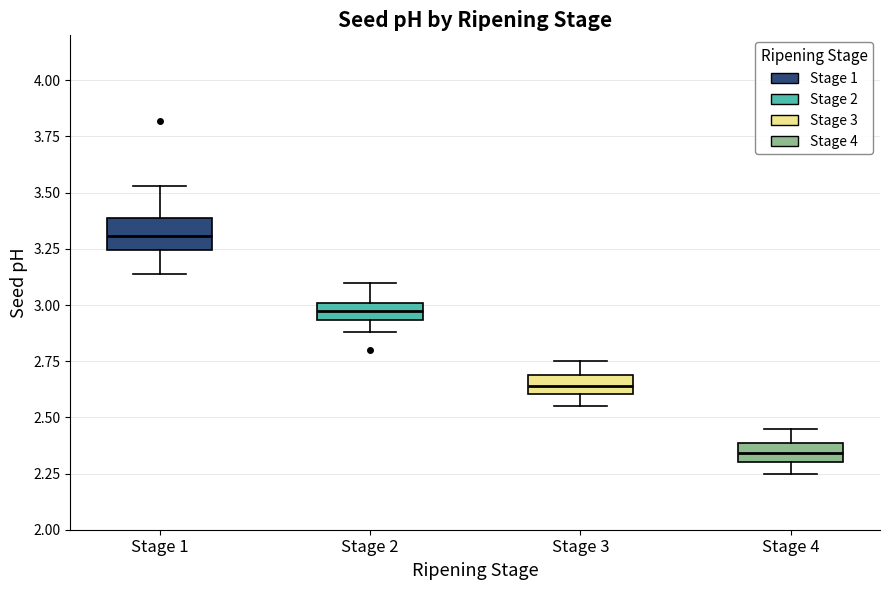

Where is the upper edge of the box for Stage 4 on the y-axis? The values are not printed on the chart, so give them approximately, as read against the axis.

2.40